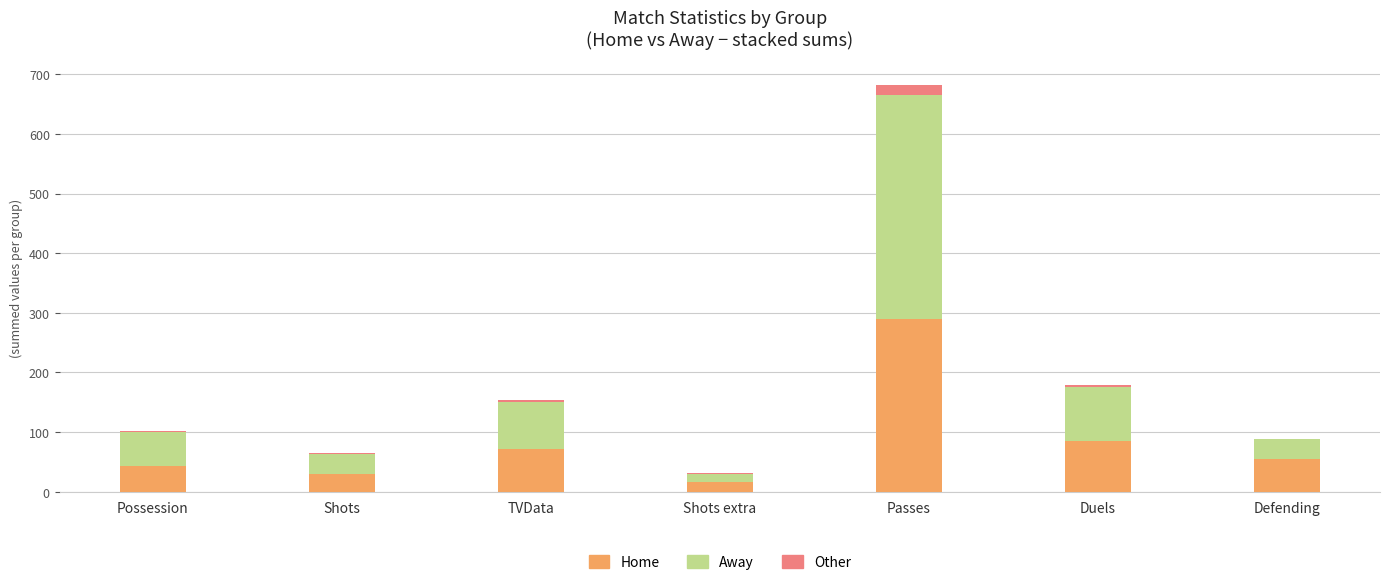

The value of Home at Duels is 85. True or false?

True